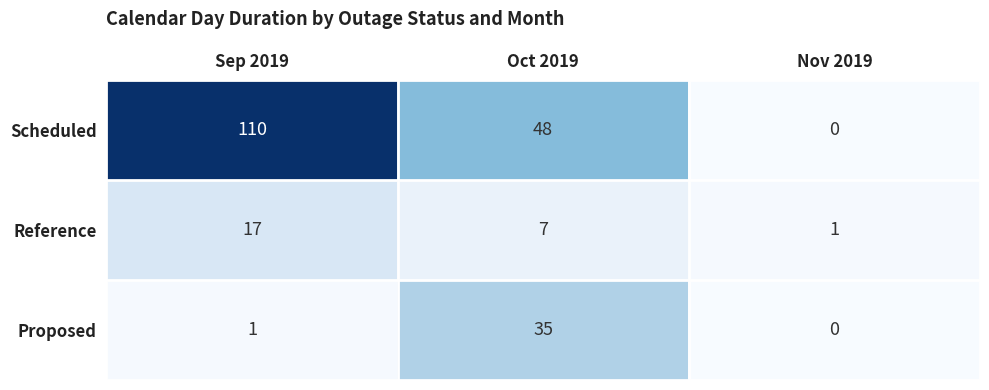

What is the spread (max minus min) of values at Nov 2019?

1